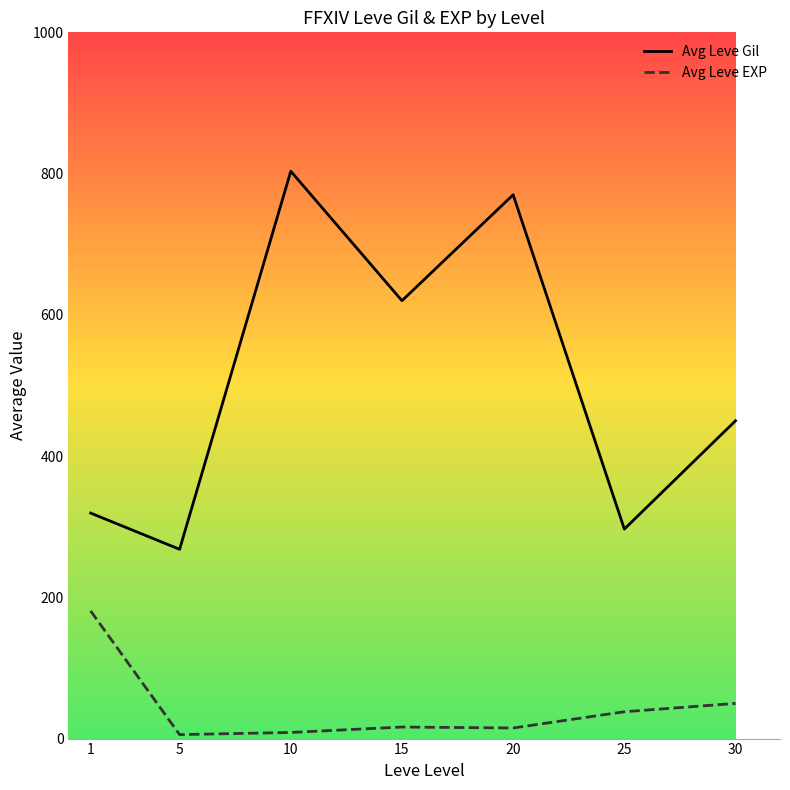

Which series has the largest total across all categories?

Avg Leve Gil